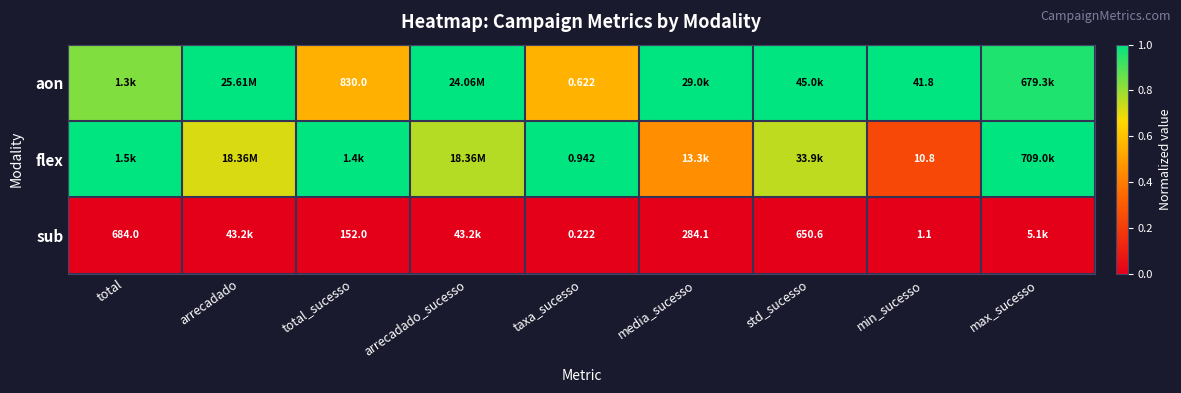

Rank the series at taxa_sucesso from highest to lowest value.

flex, aon, sub